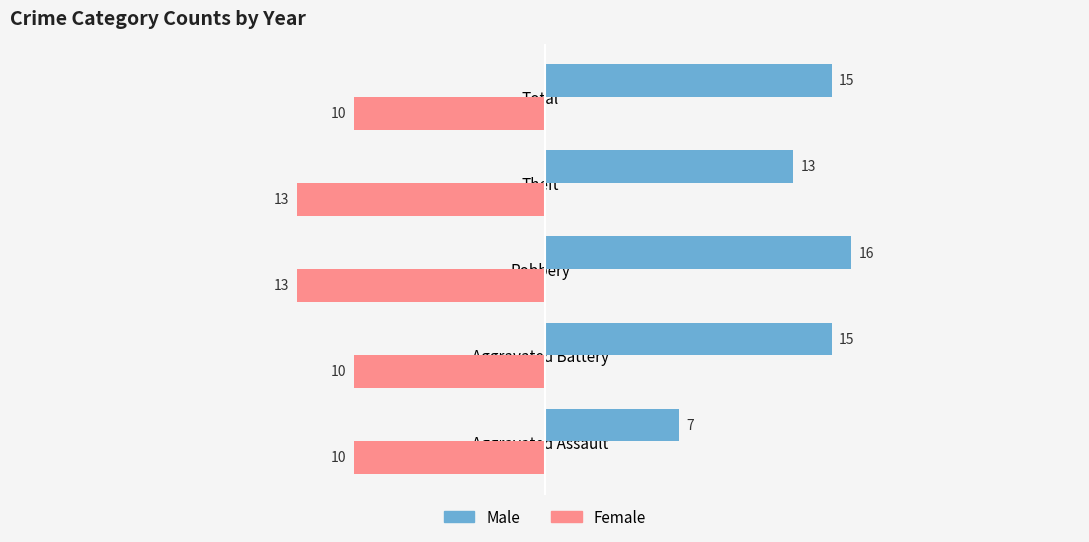

Rank the series by their maximum value, from lowest to highest.

Female, Male